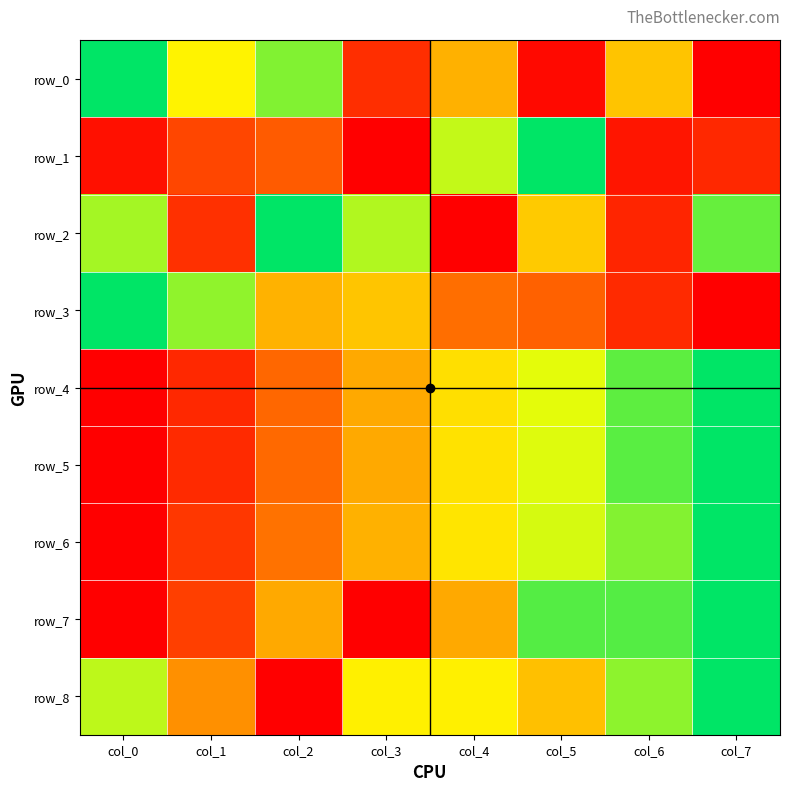

What is the difference between the second highest and second lowest values in the row_4 series?

0.8